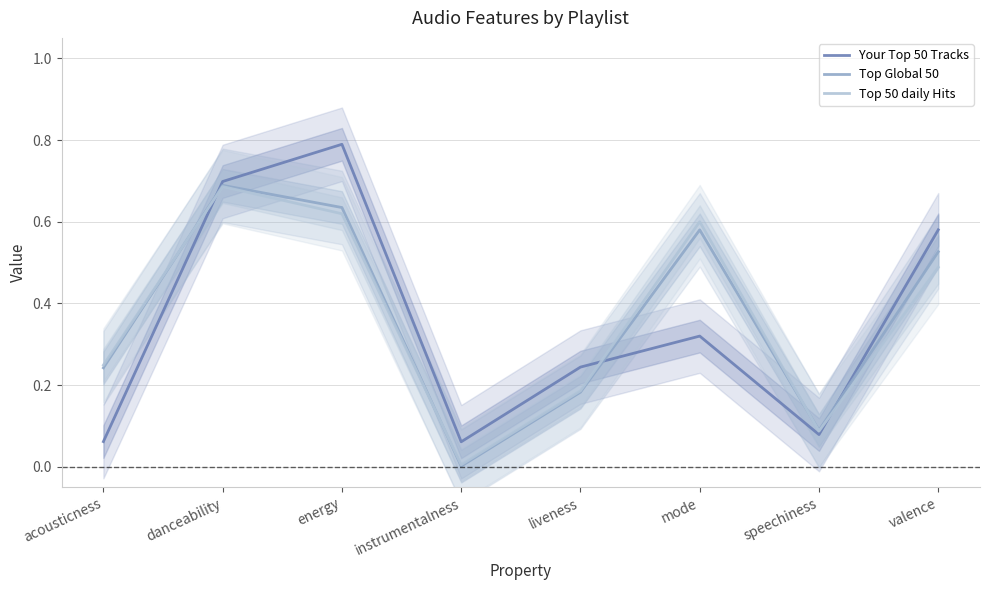

List the labels in order of Top Global 50 value, largest first.

danceability, energy, mode, valence, acousticness, liveness, speechiness, instrumentalness